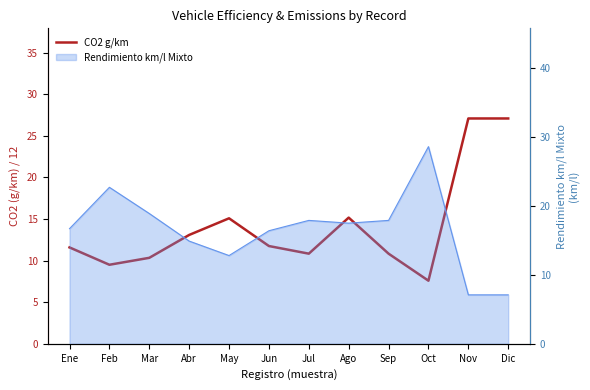

How many points are lower than both their immediate neighbors (excluding endpoints)?

3